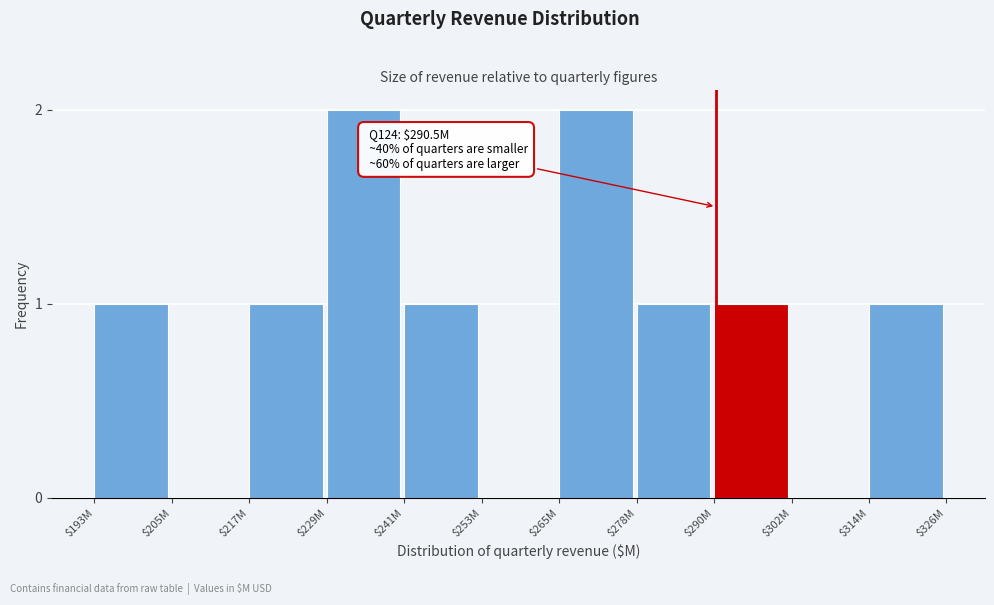

True or false: the data shows 1 at $205M.

False